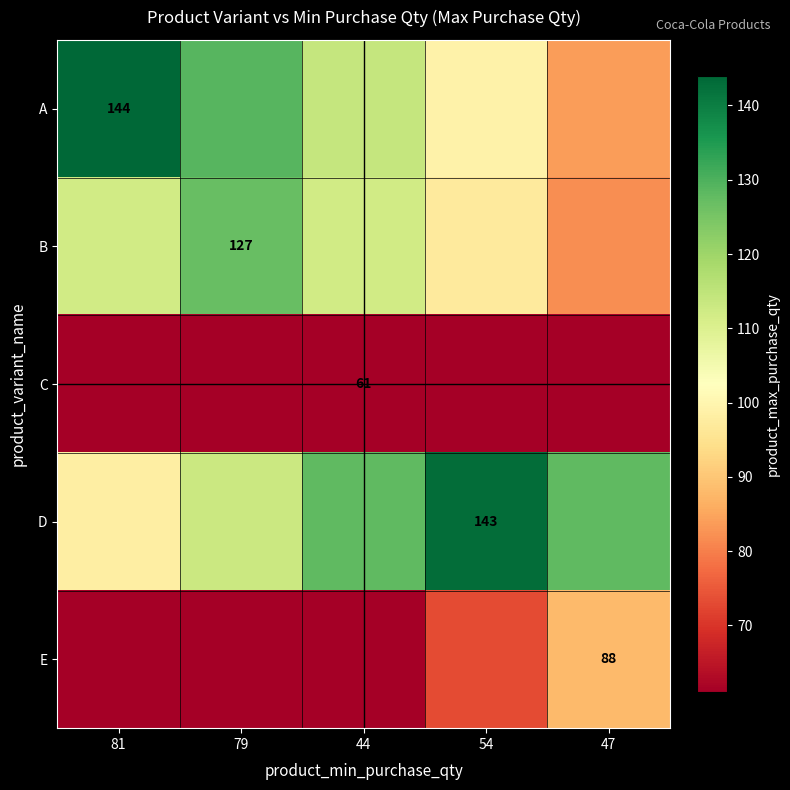

What is the total value across all series at 47?

443